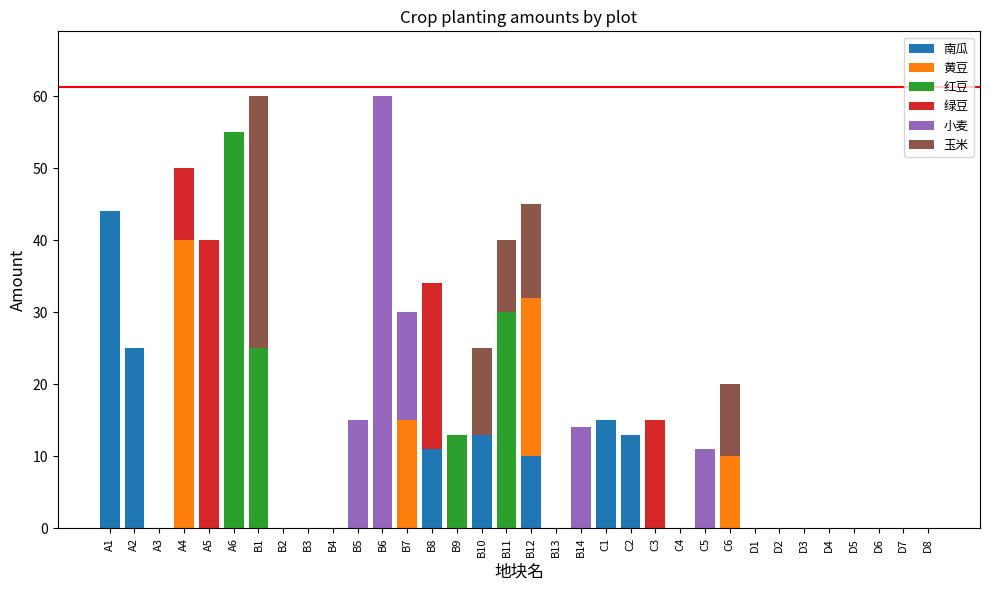

Does the chart contain stacked bars?

Yes